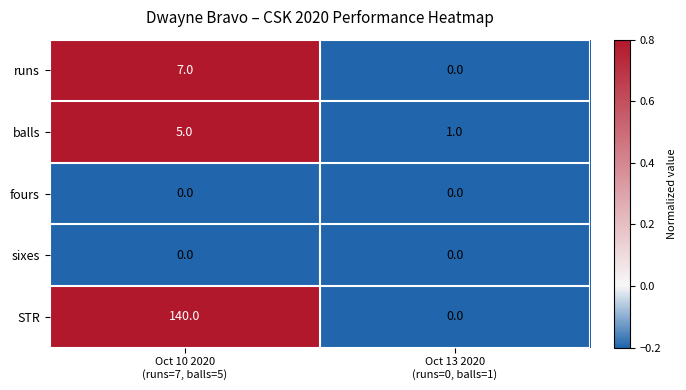

What is the sum of all STR values?

140